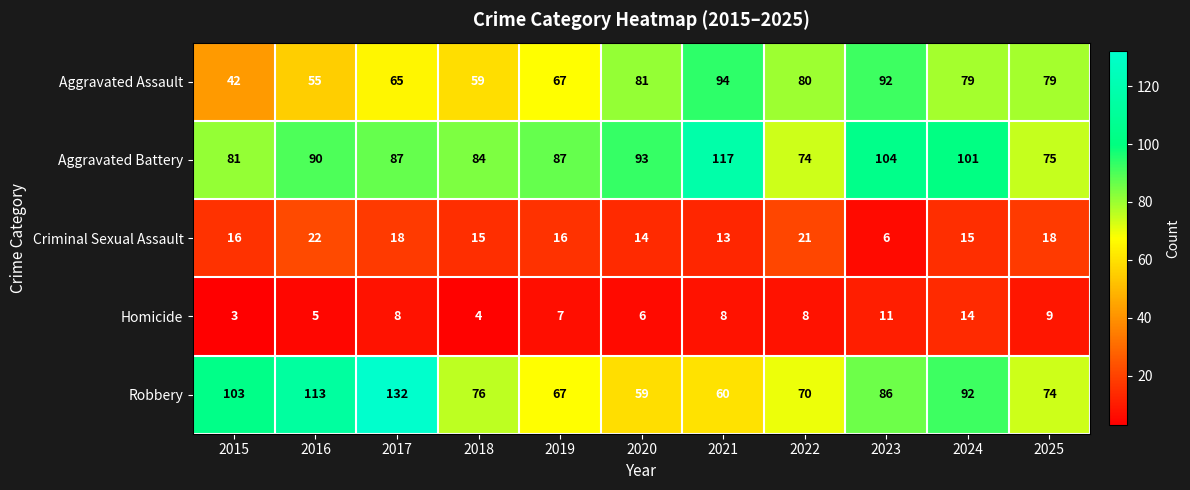

At which category is the sum across all series the highest?

2017